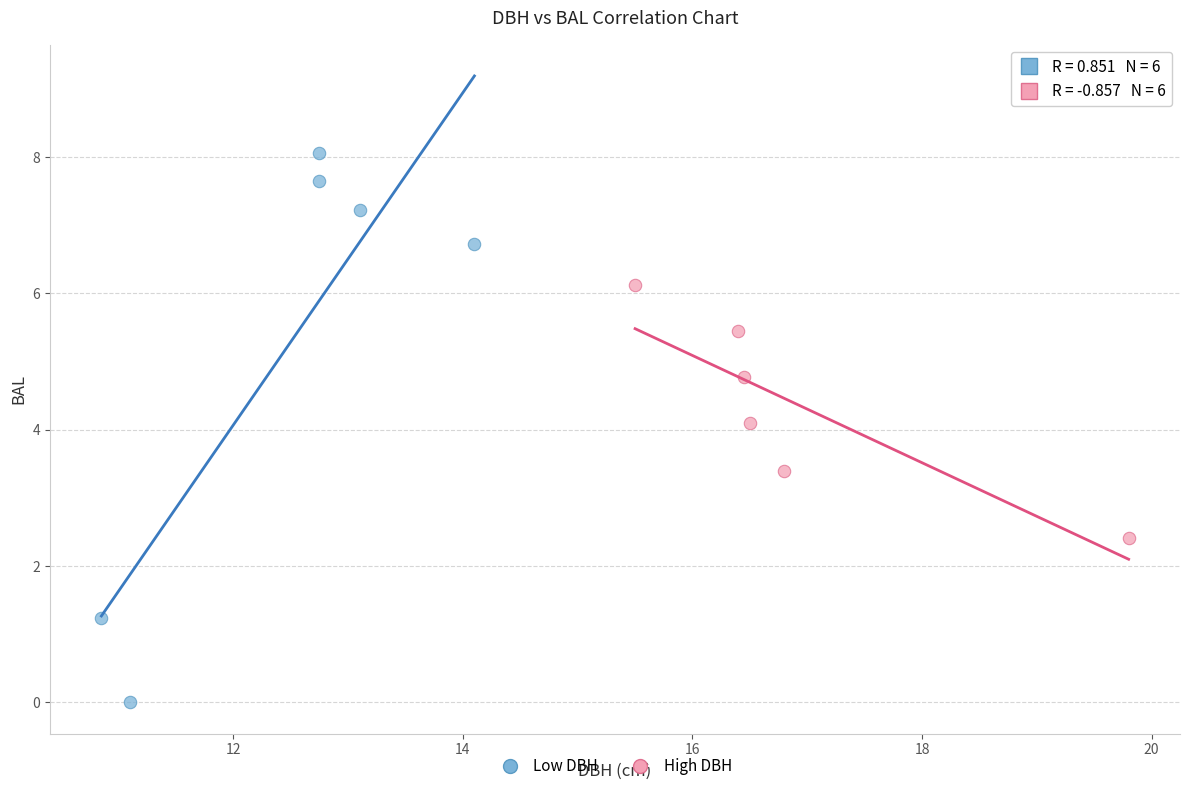

Which series has the largest Y range (max minus min)?

Low DBH